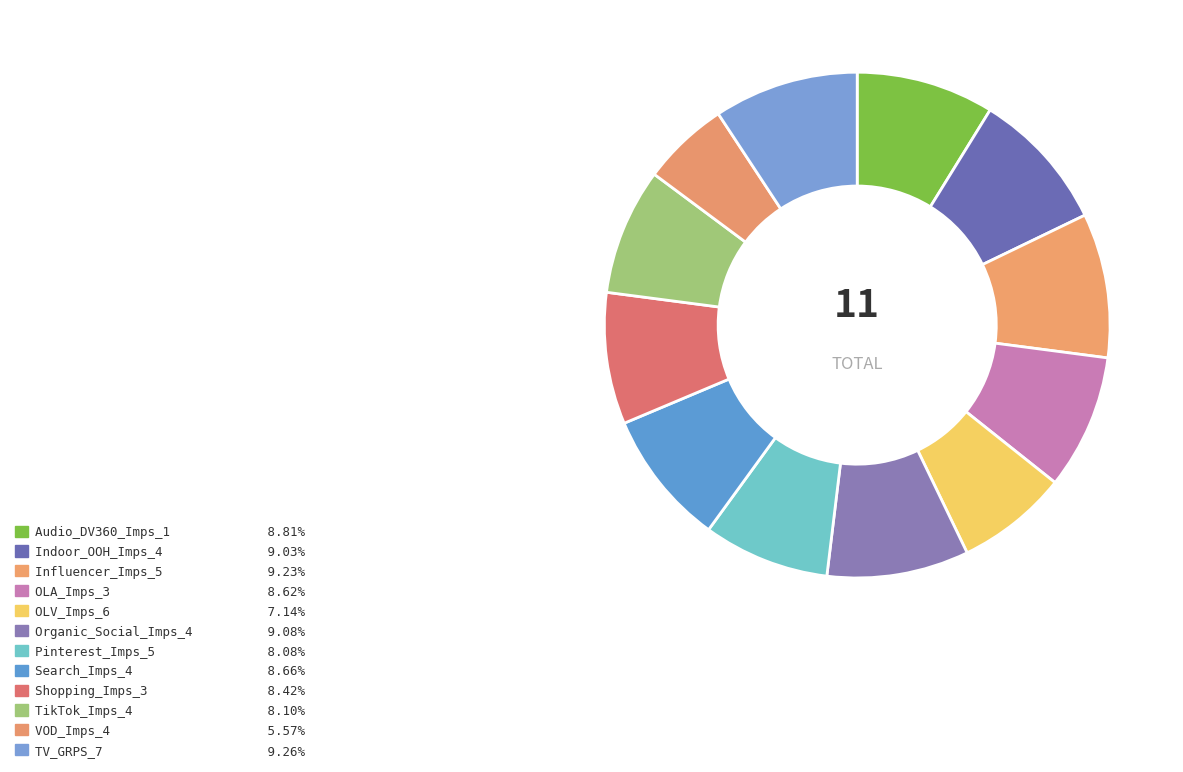

What percentage is the TV_GRPS_7 slice, to the nearest percent?

9%